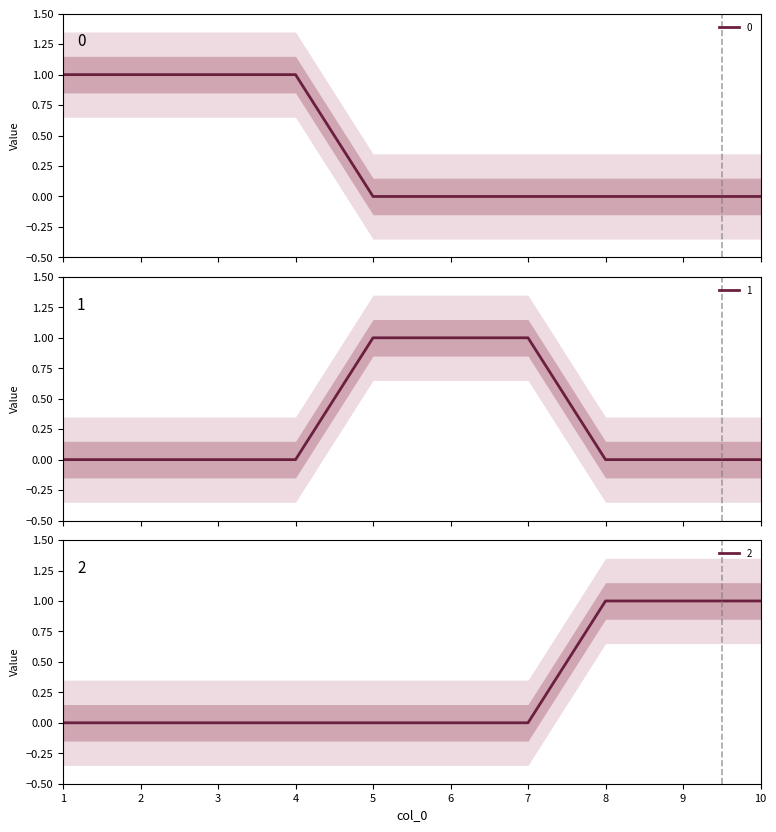

True or false: 0 has more than 1 interior local peaks.

False